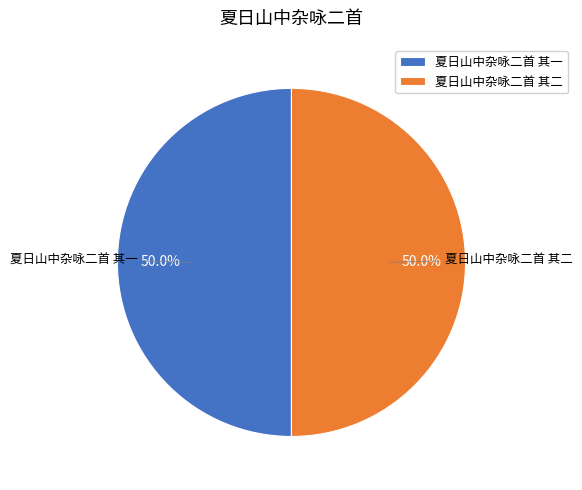

What is the ratio of the value at 夏日山中杂咏二首 其一 to the value at 夏日山中杂咏二首 其二?

1.0